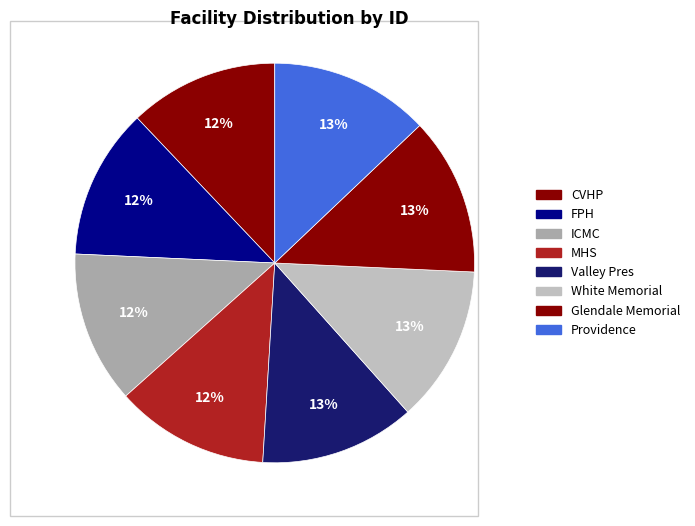

To the nearest percent, what is the combined percentage of ICMC and Providence?

25%